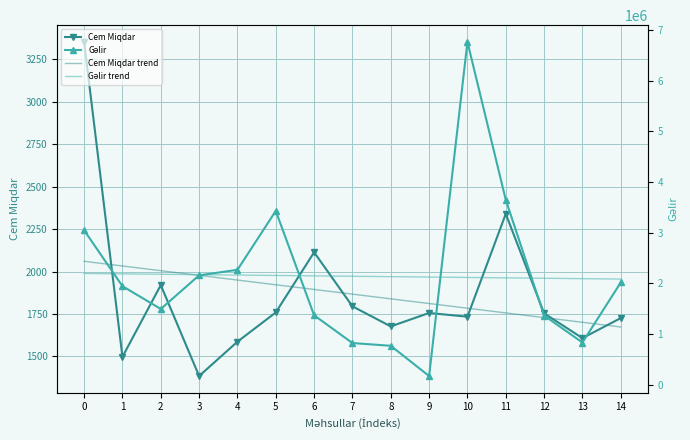

Does the chart have visible grid lines?

Yes